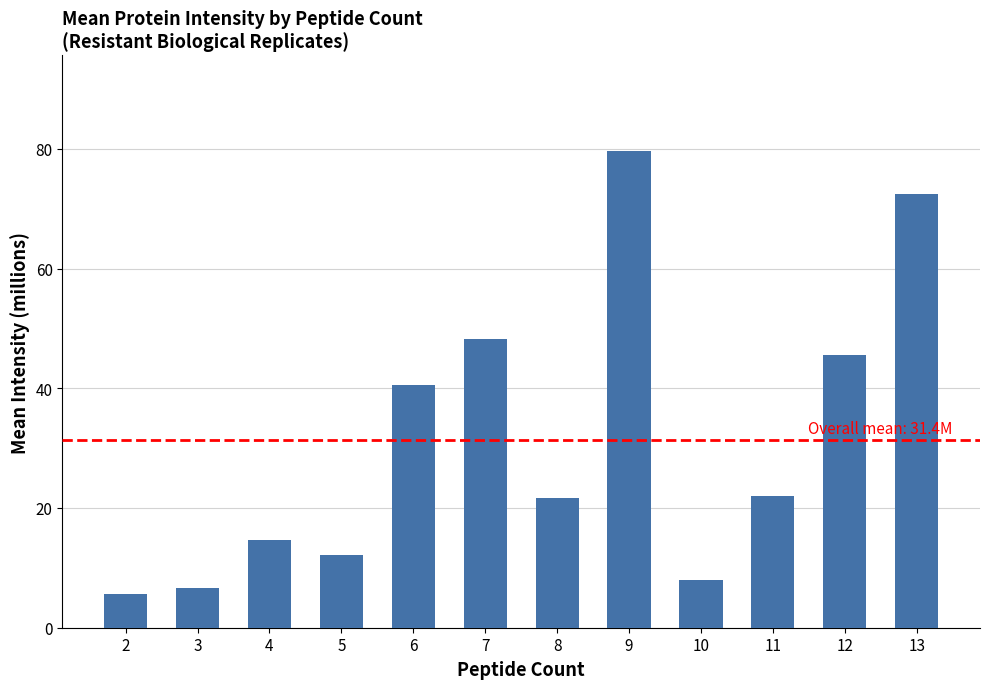

The chart shows a value of 71.5 at 7. True or false?

False